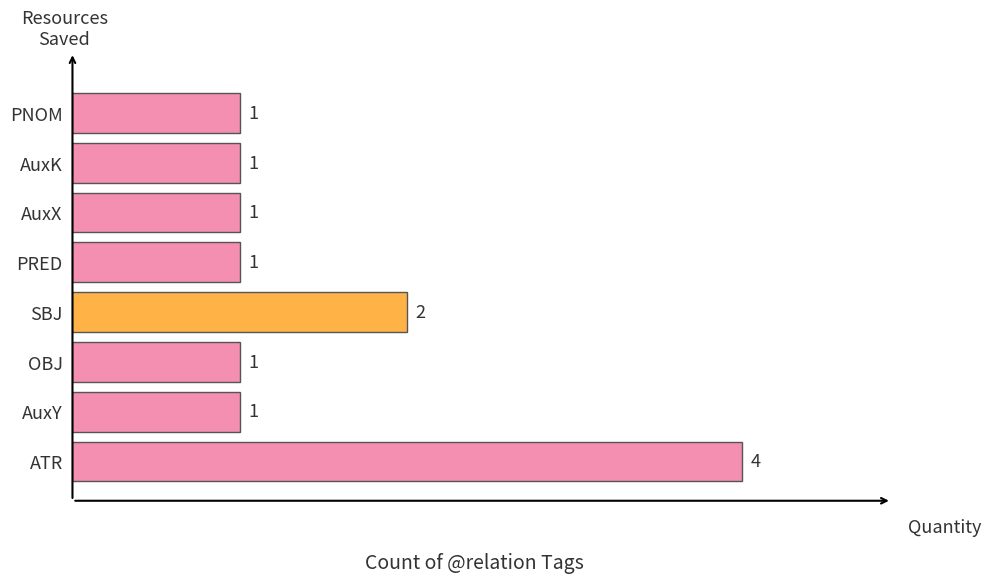

What is the maximum value shown in the chart?

4